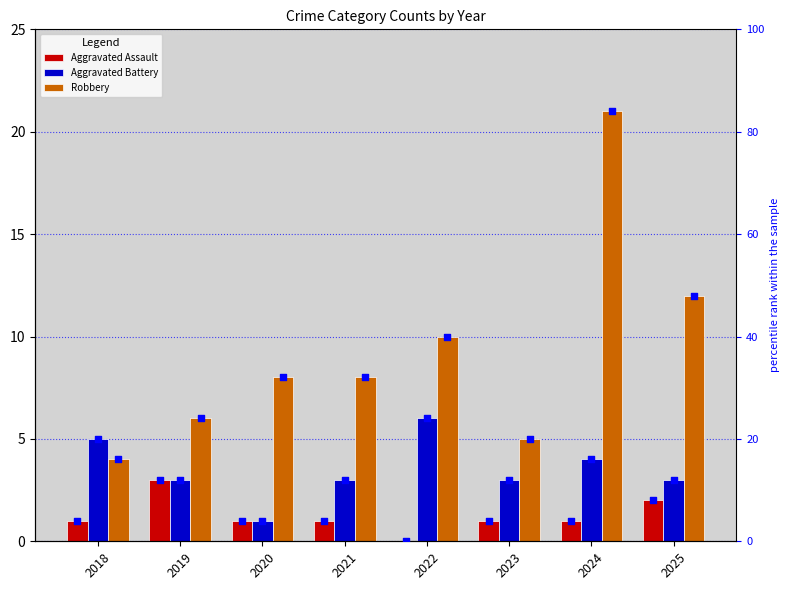

Which series reaches the maximum Y coordinate?

percentile rank (Robbery)